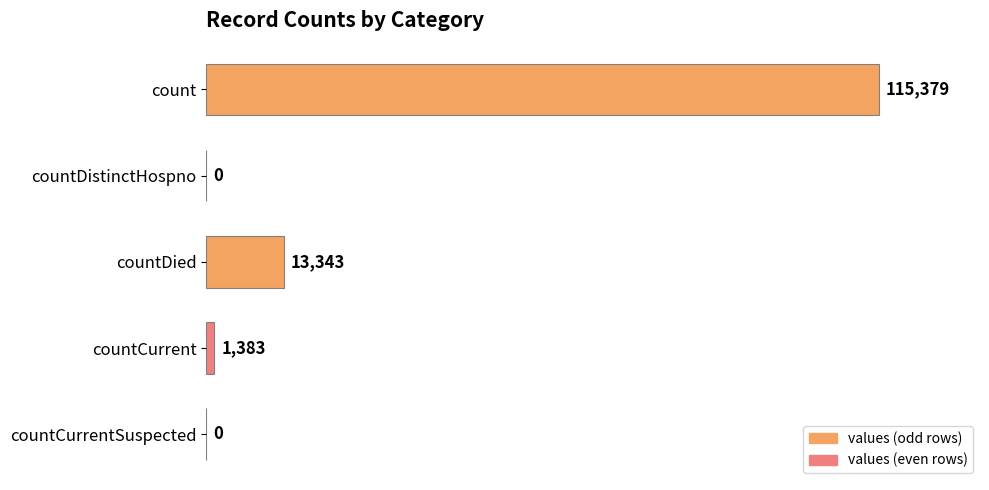

Reading top to bottom, list all the values displayed in this chart.

count=115379	countDistinctHospno=0	countDied=13343	countCurrent=1383	countCurrentSuspected=0